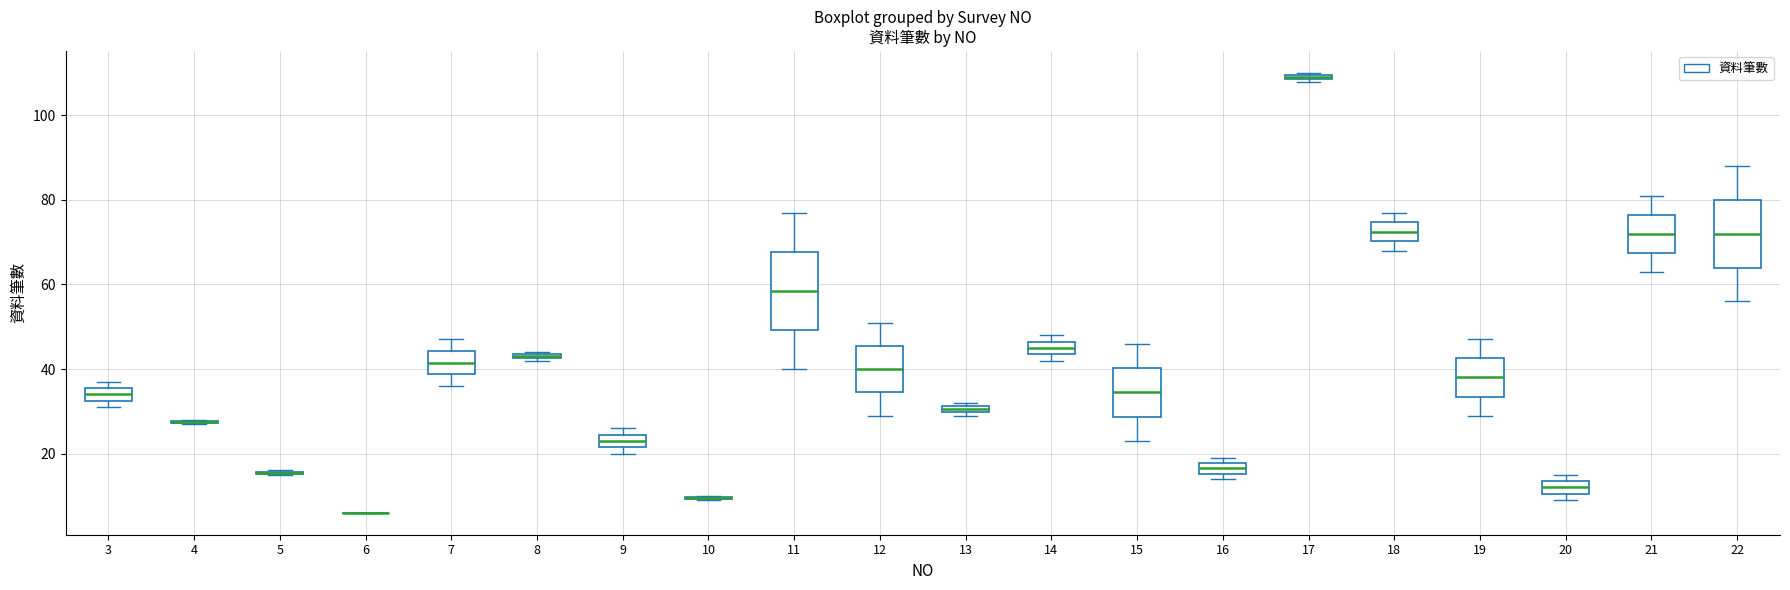

Where does the lower whisker of the box at x = 15 end on the y-axis? The values are not printed on the chart, so give them approximately, as read against the axis.

24